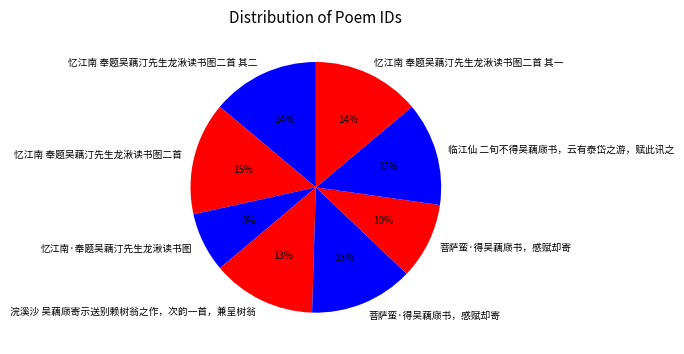

How many slices are in this pie chart?

8